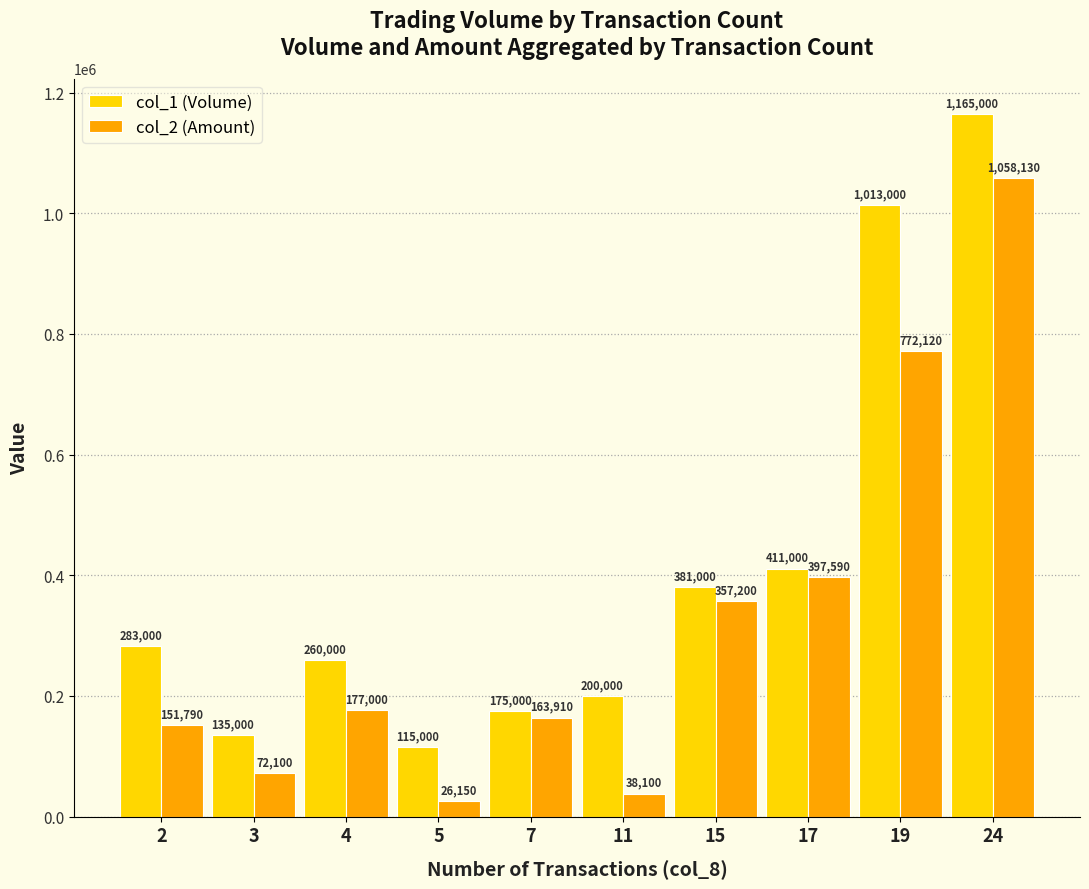

At which label is col_1 (Volume) closest to 640000?

17